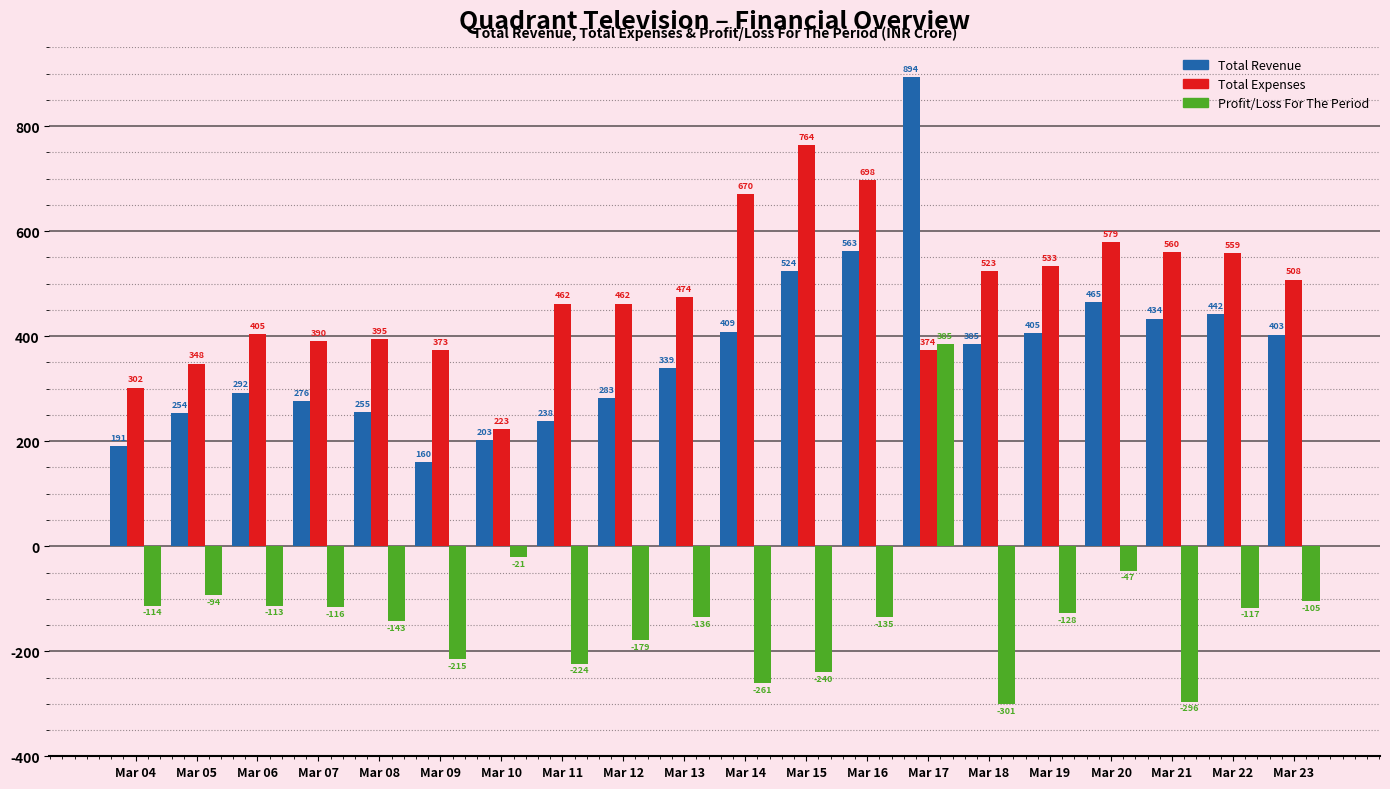

What is the average value of the Total Revenue series?

370.8